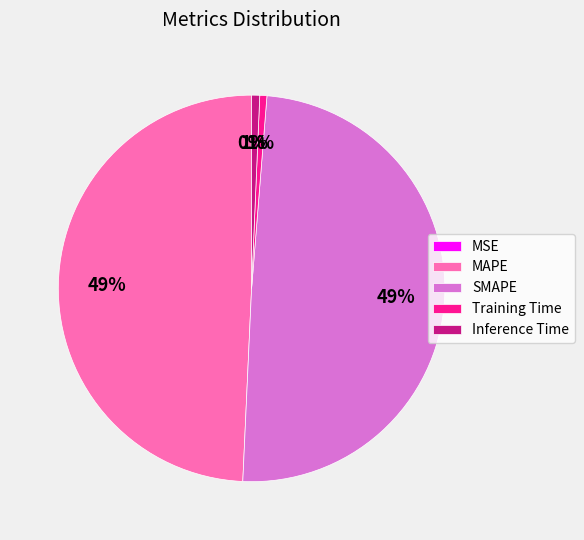

Does MAPE account for over 50% of the chart?

No